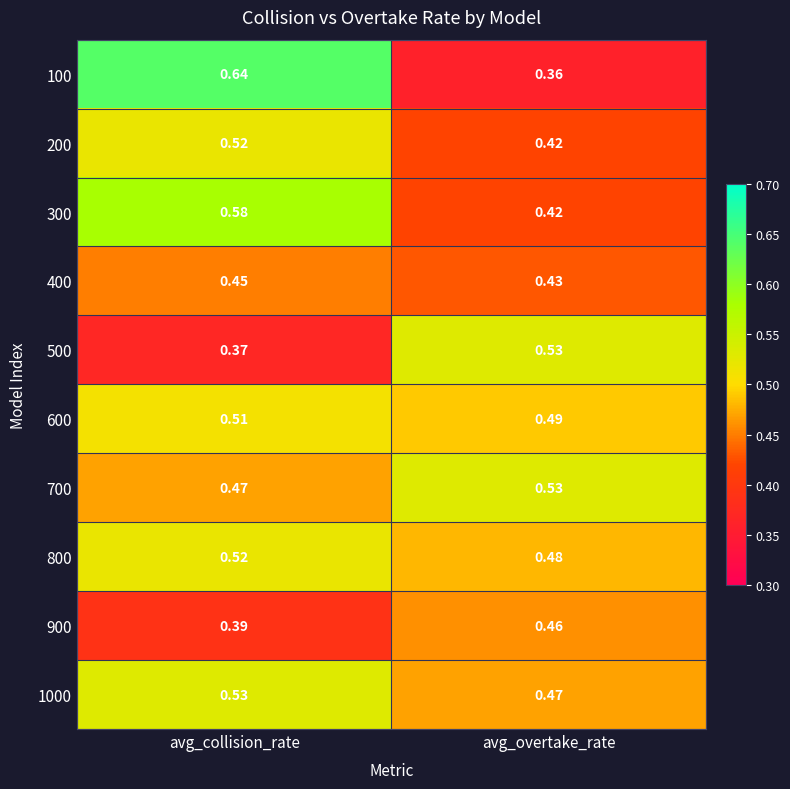

At which category does the chart reach its peak across all series?

avg_collision_rate